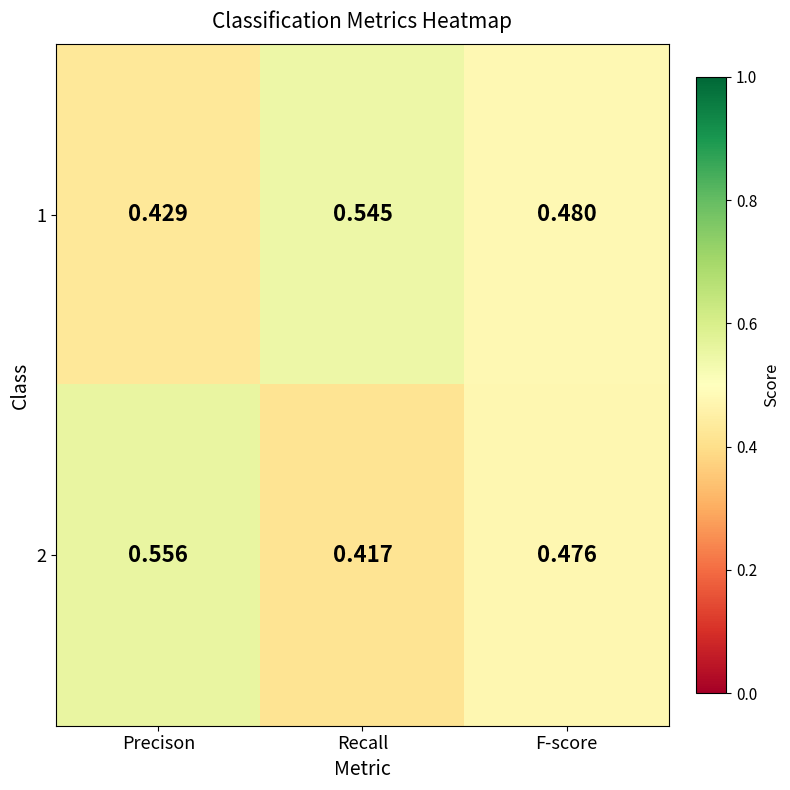

At which label is 1 closest to 0?

Precison